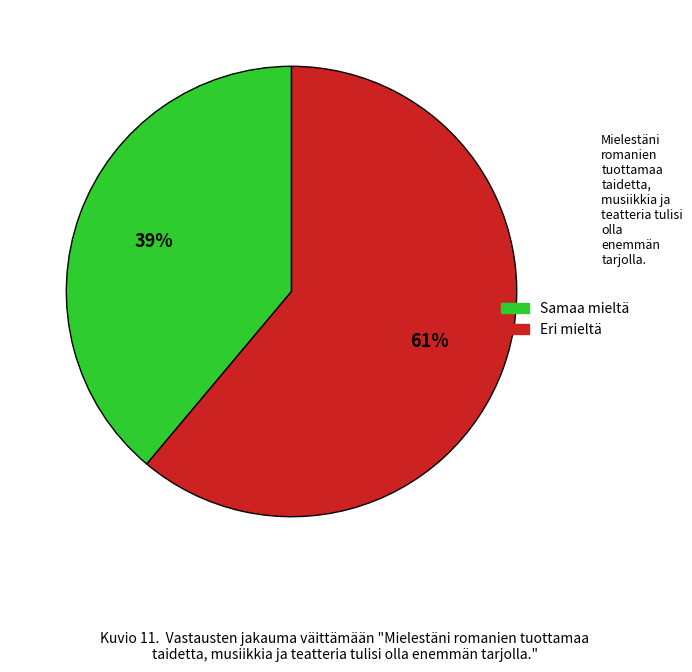

To the nearest percent, what is the difference between the largest and smallest slice percentages?

22%